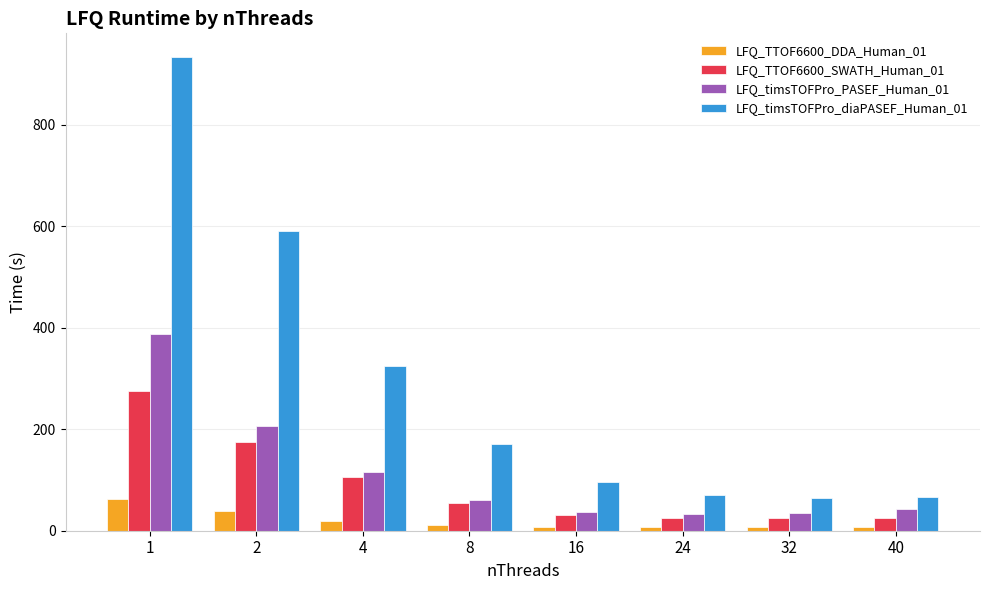

Does the chart contain stacked bars?

No